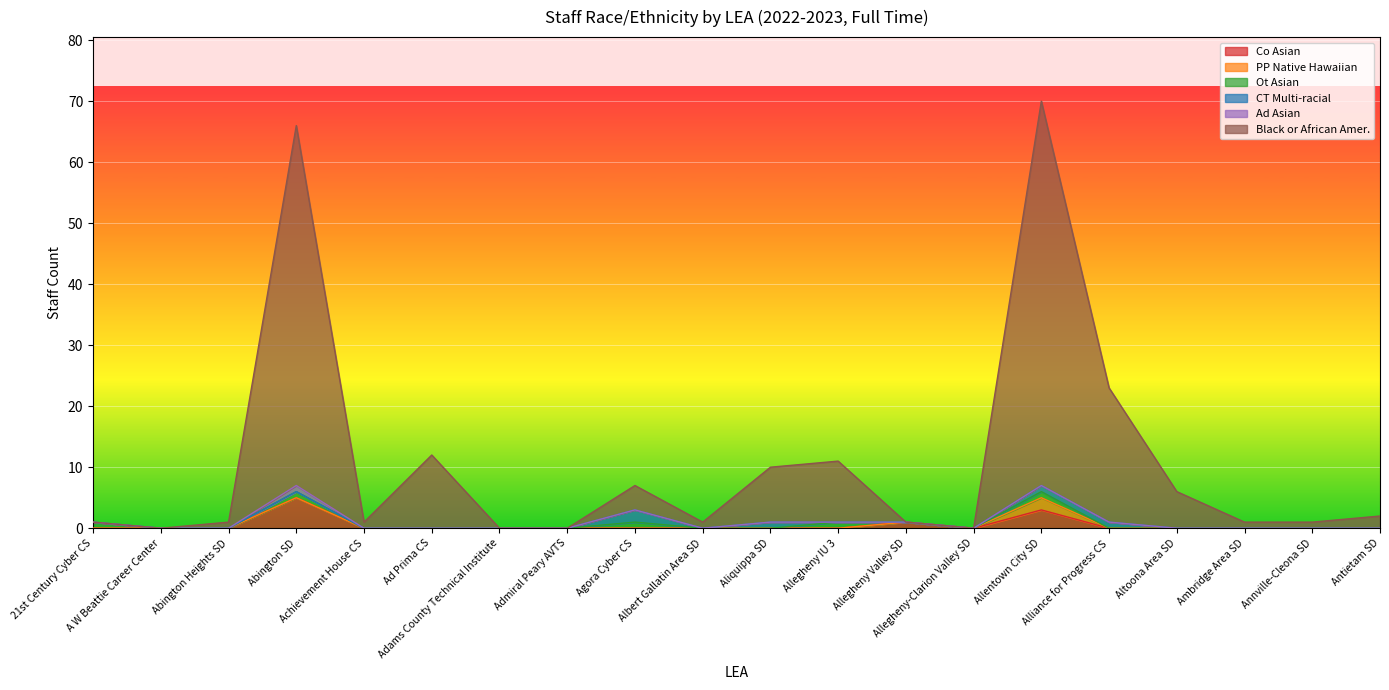

What position from the right is Abington SD?

17